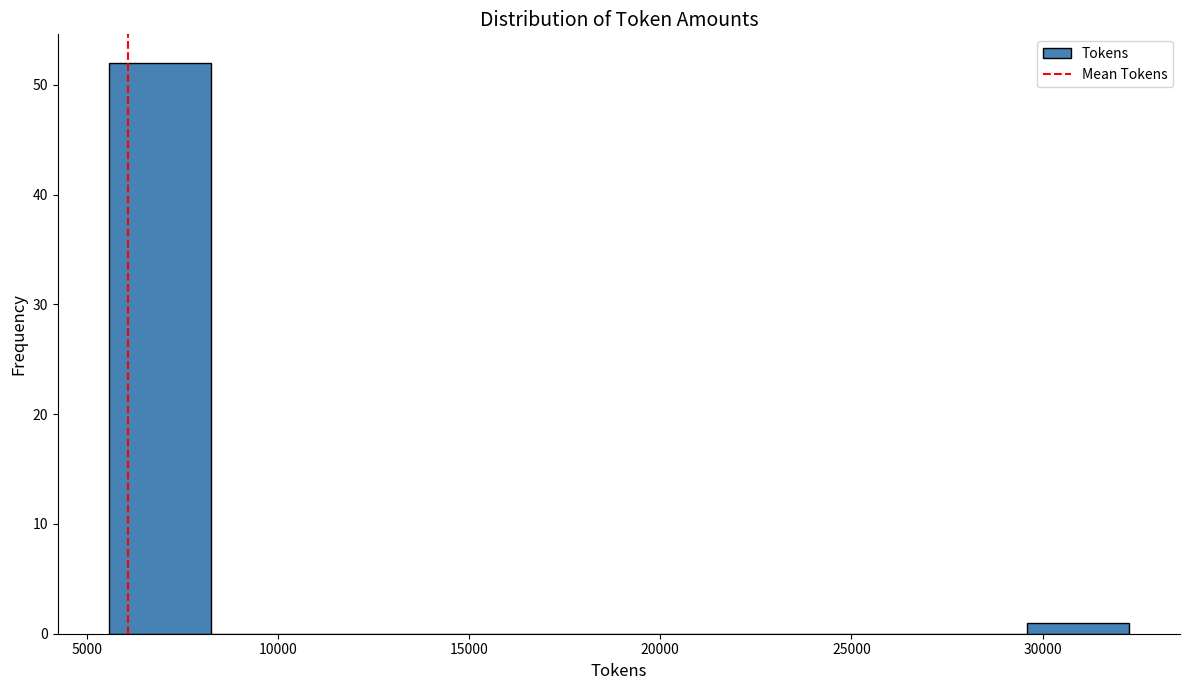

Which range on the x-axis has the tallest bar?

5500 to 8000